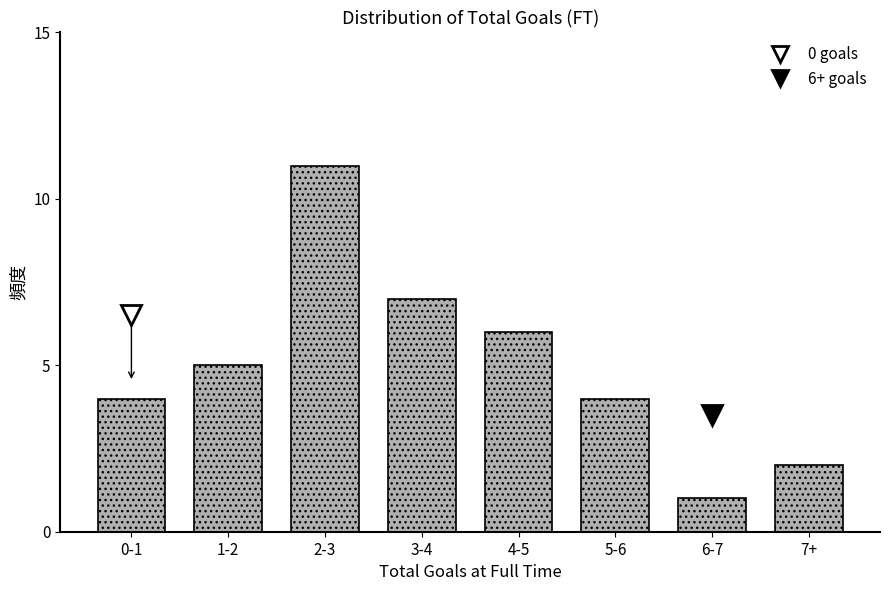

Reading left to right, what are all the values shown in this chart?

0-1=4	1-2=5	2-3=11	3-4=7	4-5=6	5-6=4	6-7=1	7+=2